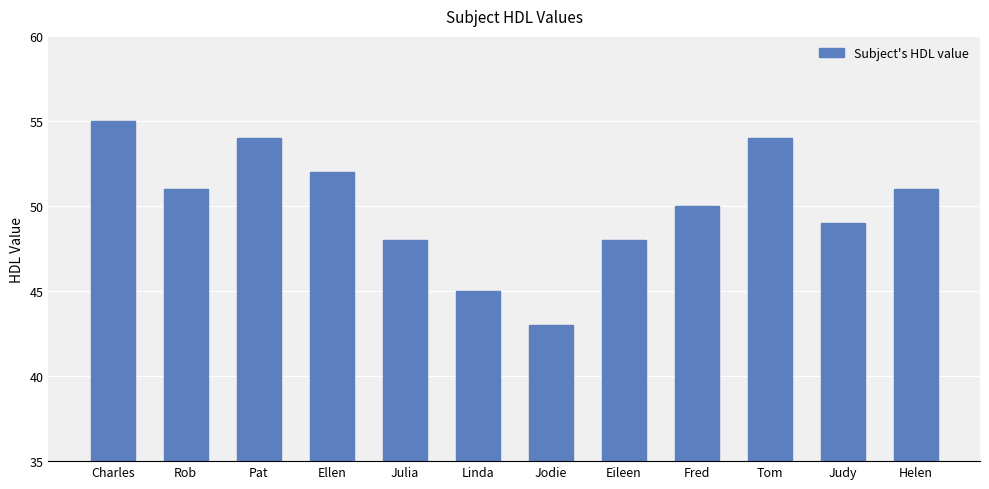

What is the smallest value displayed?

43